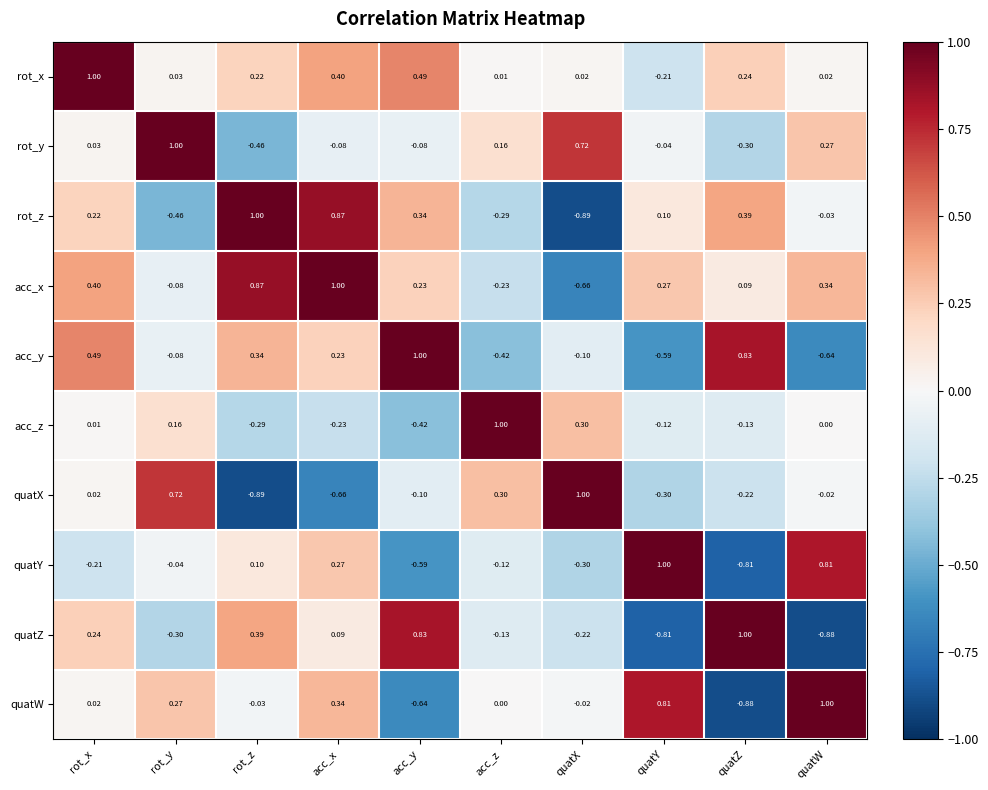

Rank the series at acc_y from highest to lowest value.

acc_y, quatZ, rot_x, rot_z, acc_x, rot_y, quatX, acc_z, quatY, quatW